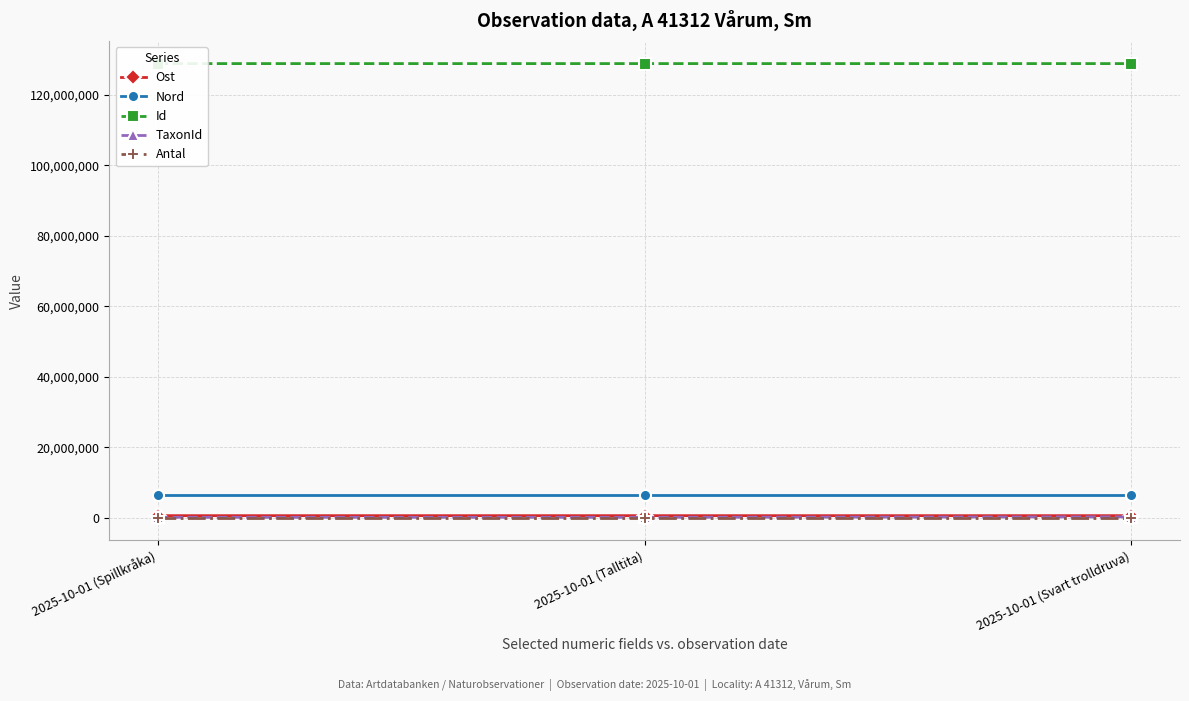

What are all the series names shown in the legend?

Ost, Nord, Id, TaxonId, Antal